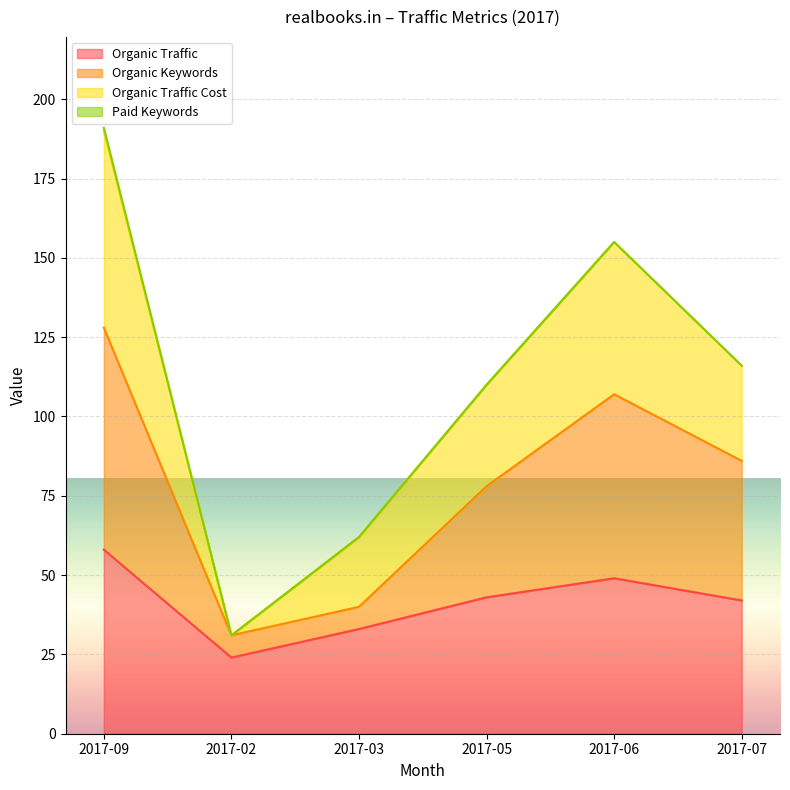

At which category is the sum across all series the highest?

2017-09